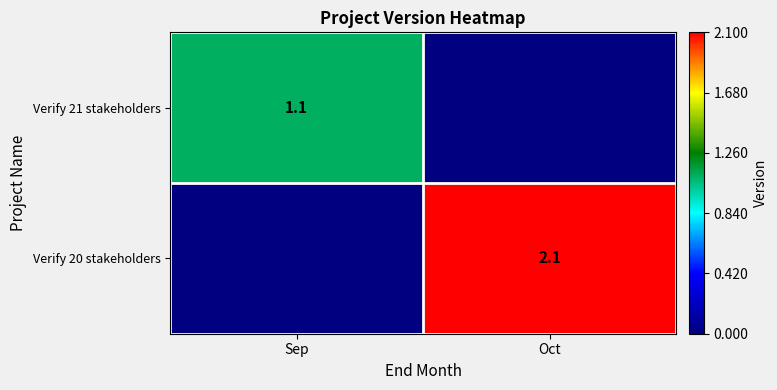

At how many categories does at least one series exceed 1?

2